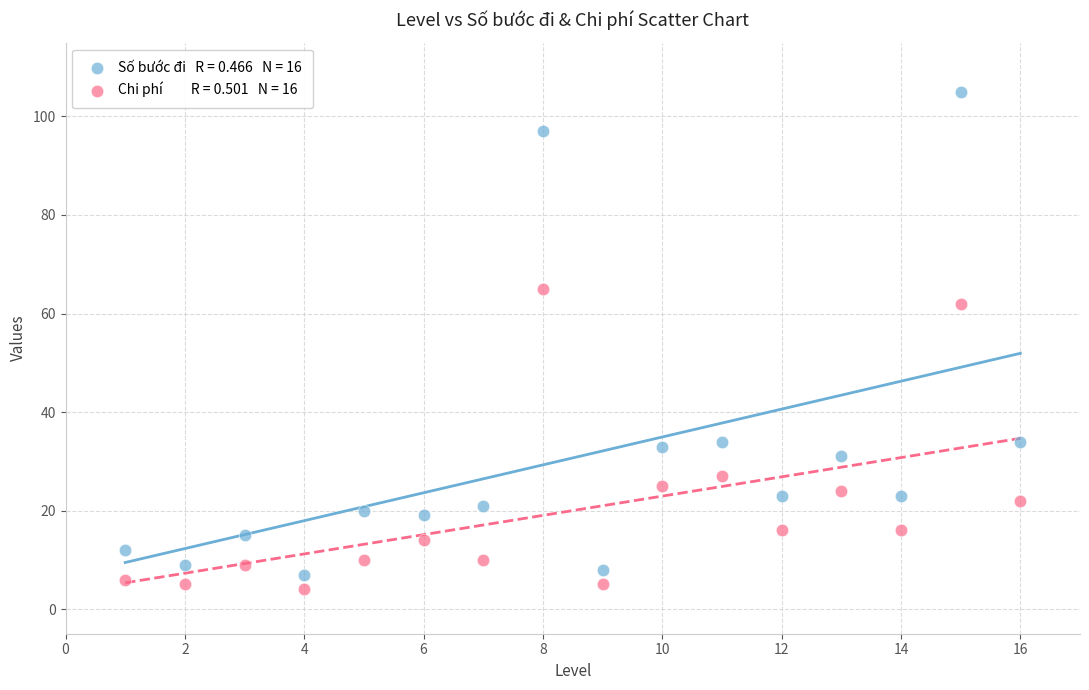

Across all series, what Y value is closest to 54?

62